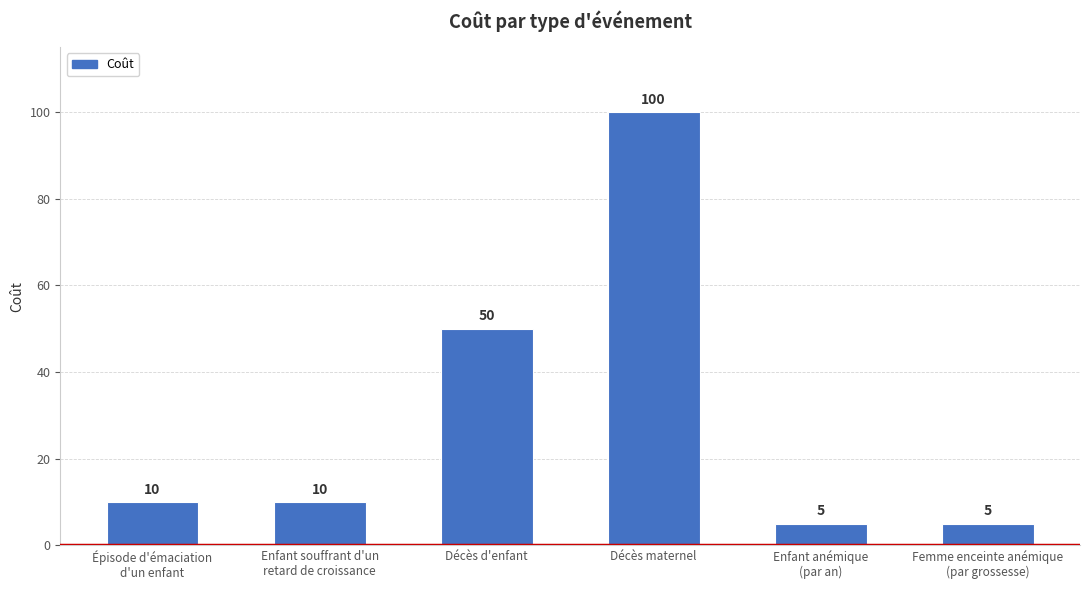

Which category has the highest value across all series?

Décès maternel